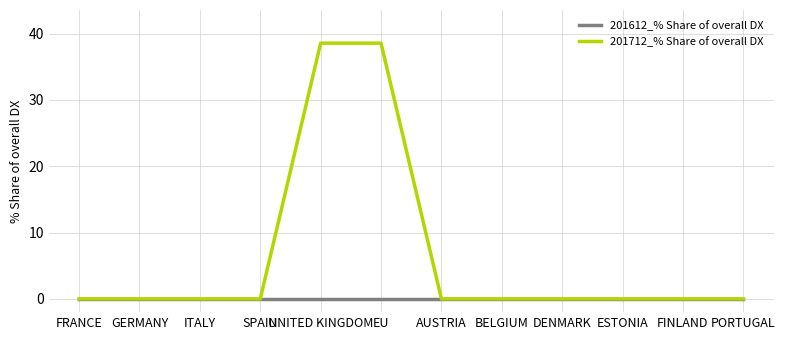

Is the value of 201712_% Share of overall DX at UNITED KINGDOM greater than the value of 201612_% Share of overall DX at UNITED KINGDOM?

Yes